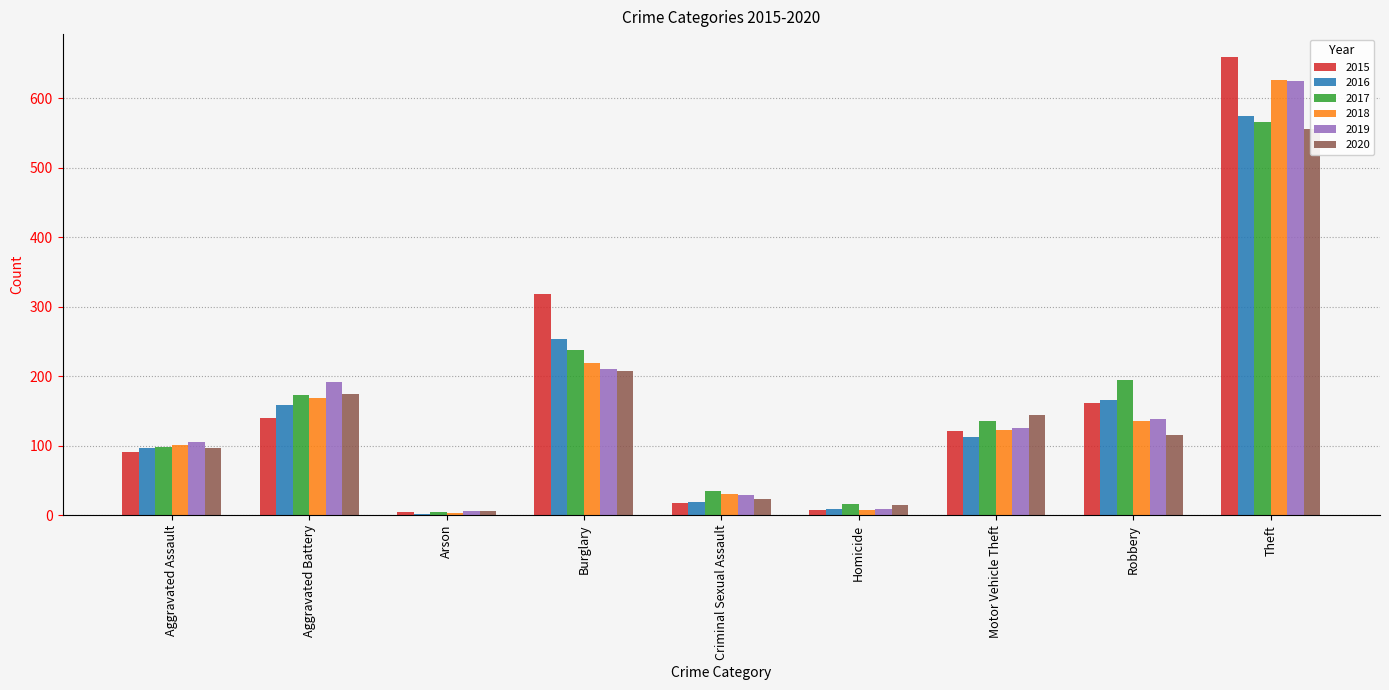

Count the number of data series in this chart.

6